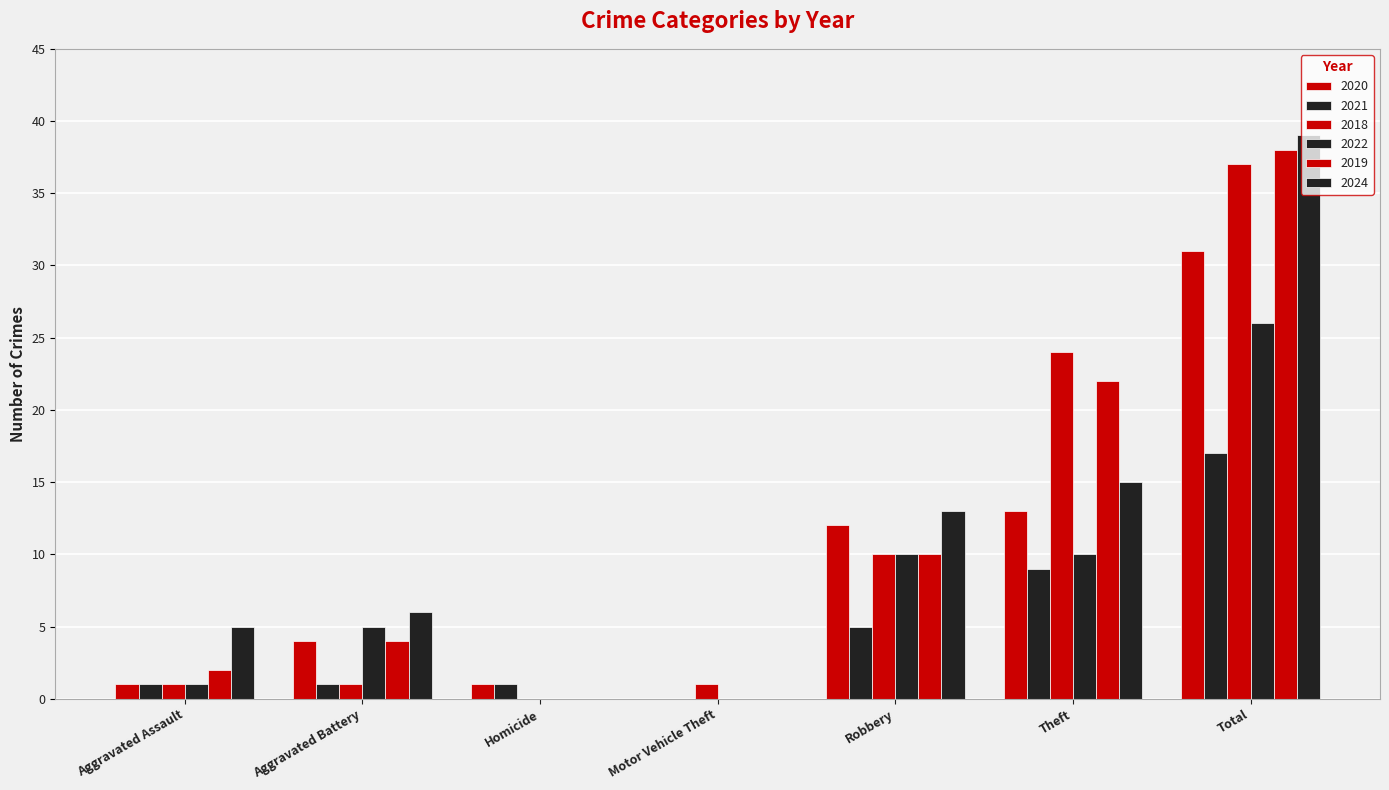

Between Robbery and Total, which is larger?

Total